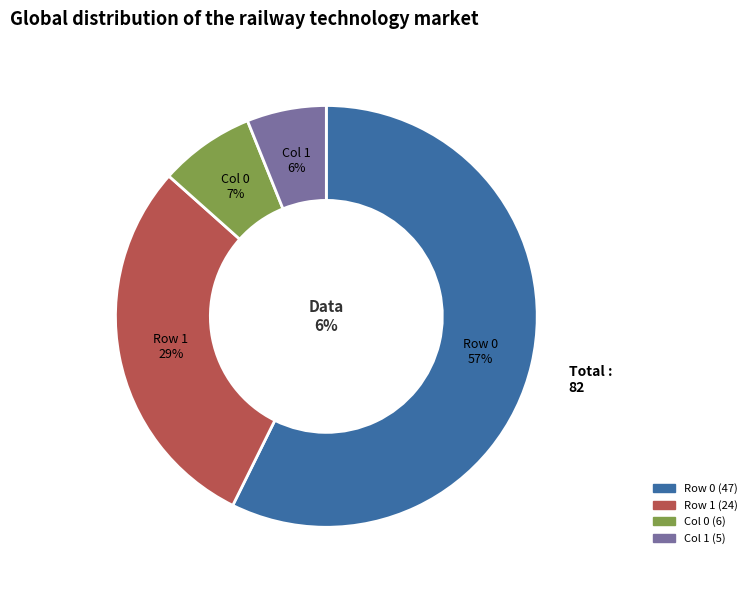

To the nearest percent, what is the difference between the 47 and 5 slice percentages?

51%